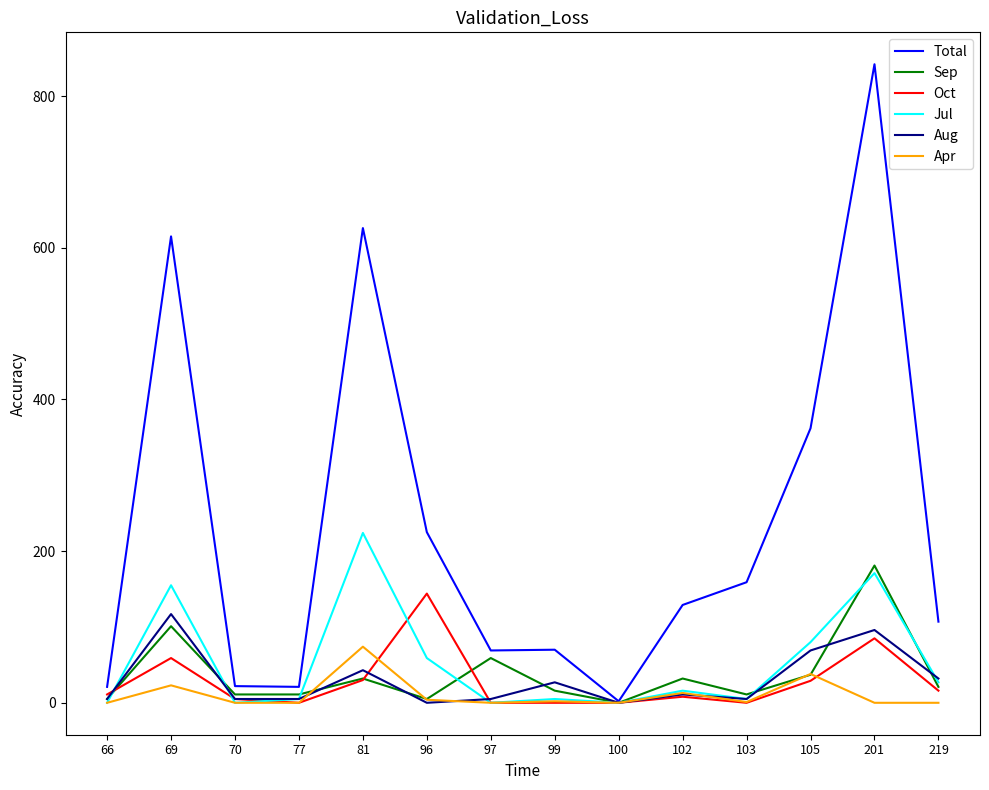

At which category is the sum across all series the highest?

201